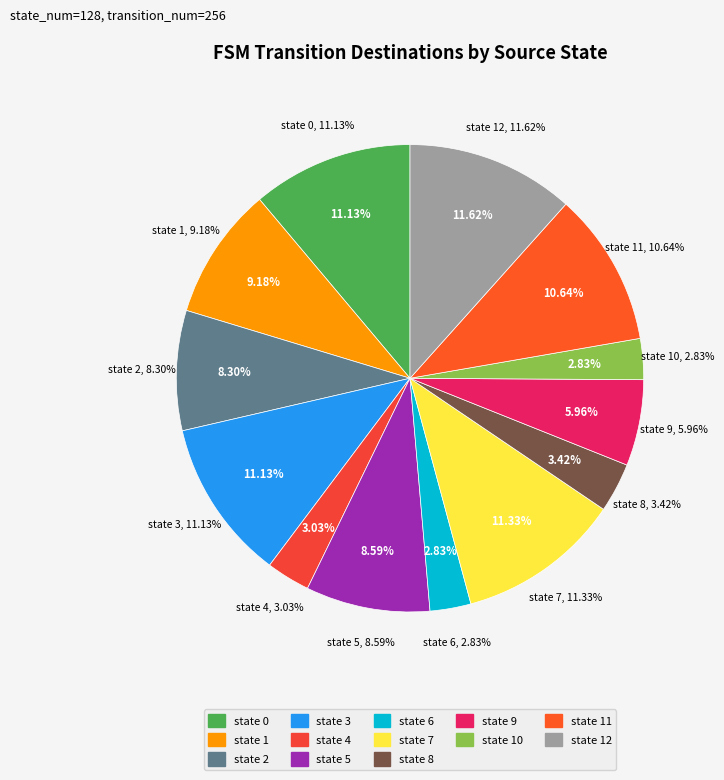

True or false: state 0 accounts for 11% of the total.

True